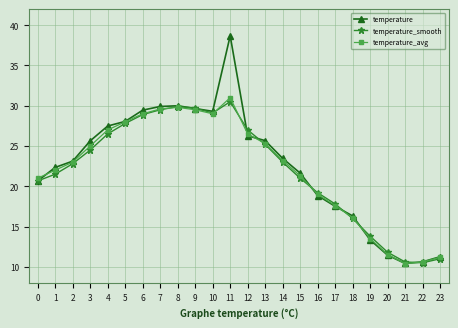

True or false: temperature_avg has more than 0 interior local peaks.

True